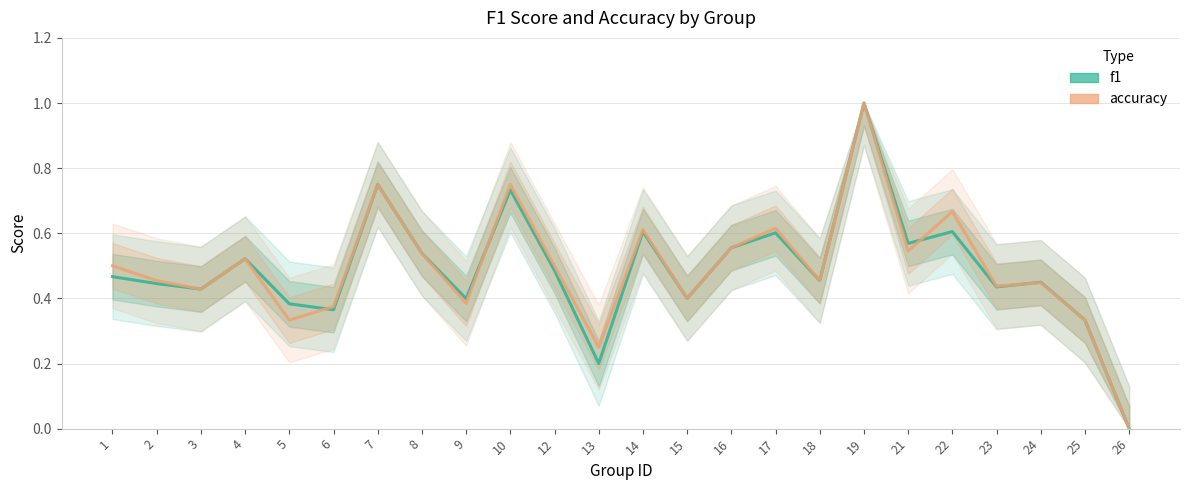

Which series changed the most between 25 and 26?

f1